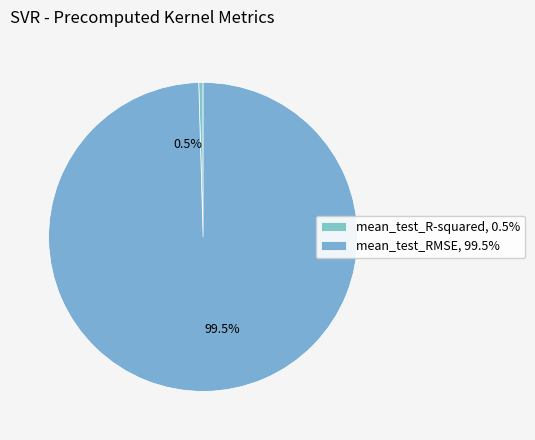

To the nearest percent, what is the average slice percentage?

50%